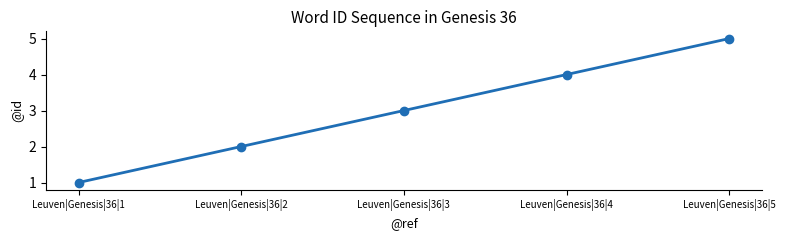

How many lines are shown in the chart?

1